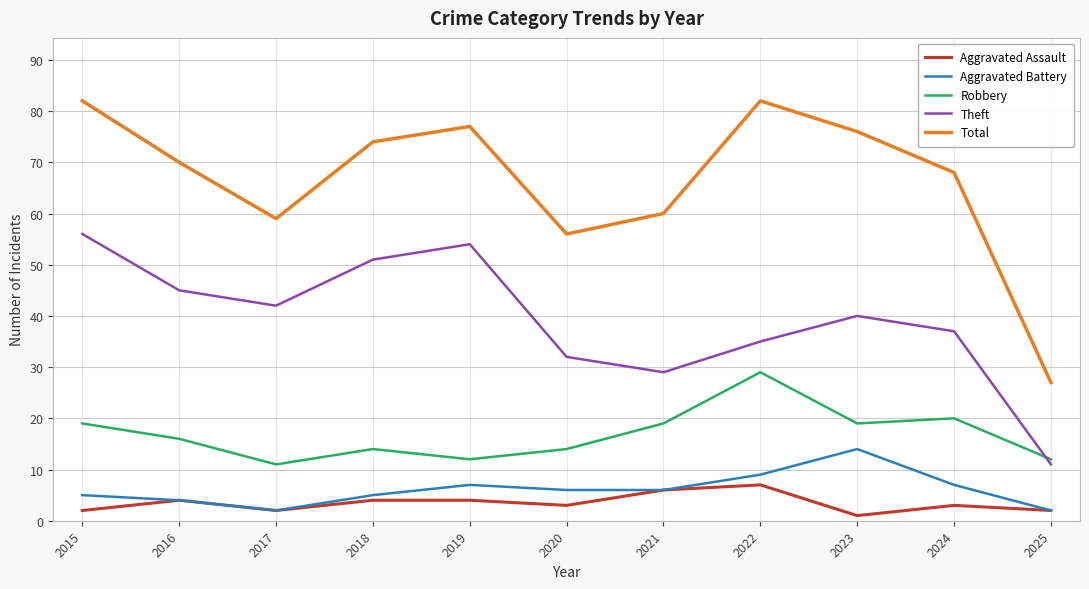

What is the maximum value shown in the chart?

82